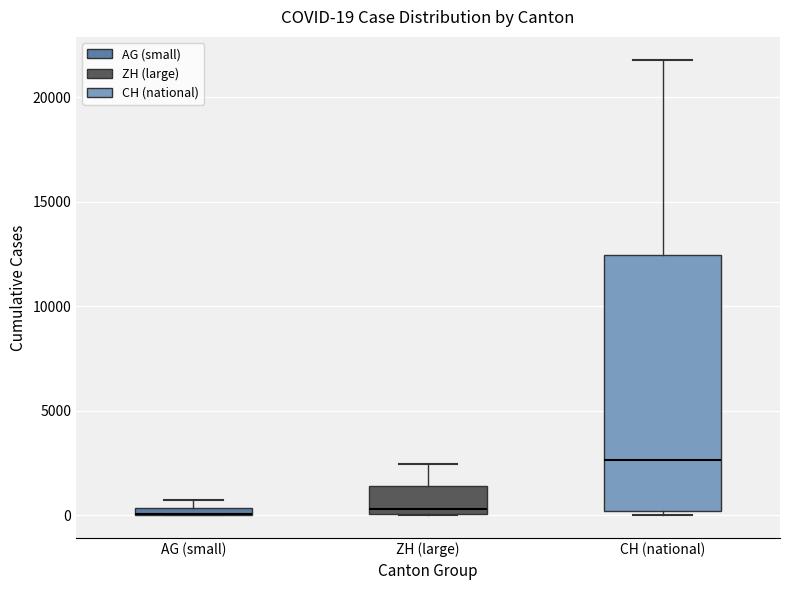

Comparing the boxes themselves (not the whiskers), which one is the tallest?

CH (national)